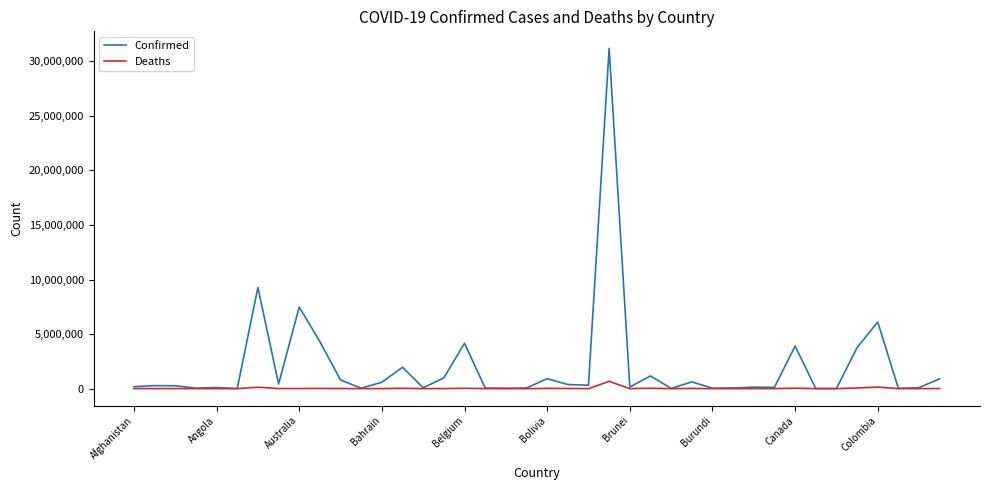

Which series has the largest range (max minus min)?

Confirmed